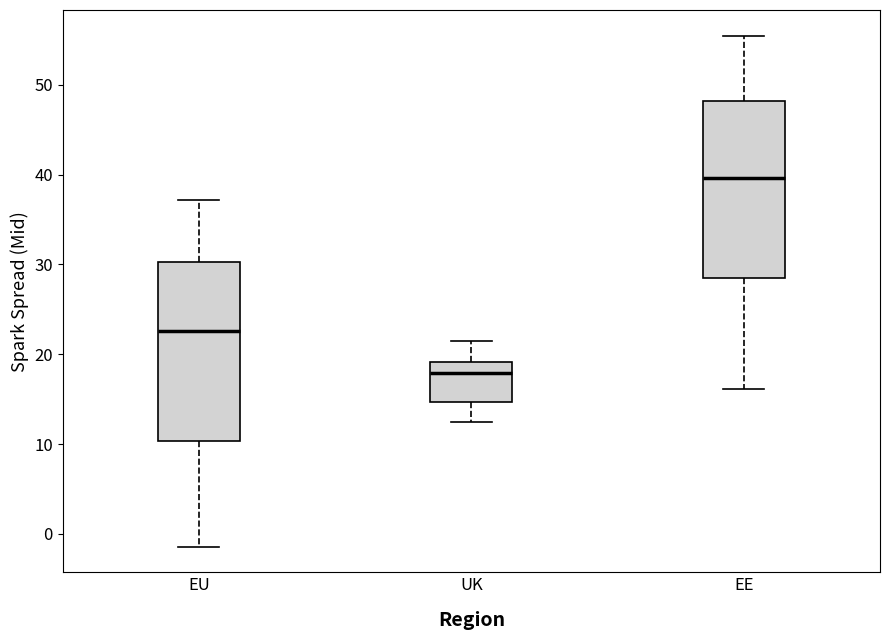

Where does the median line of the box for UK sit on the y-axis? The values are not printed on the chart, so give them approximately, as read against the axis.

18